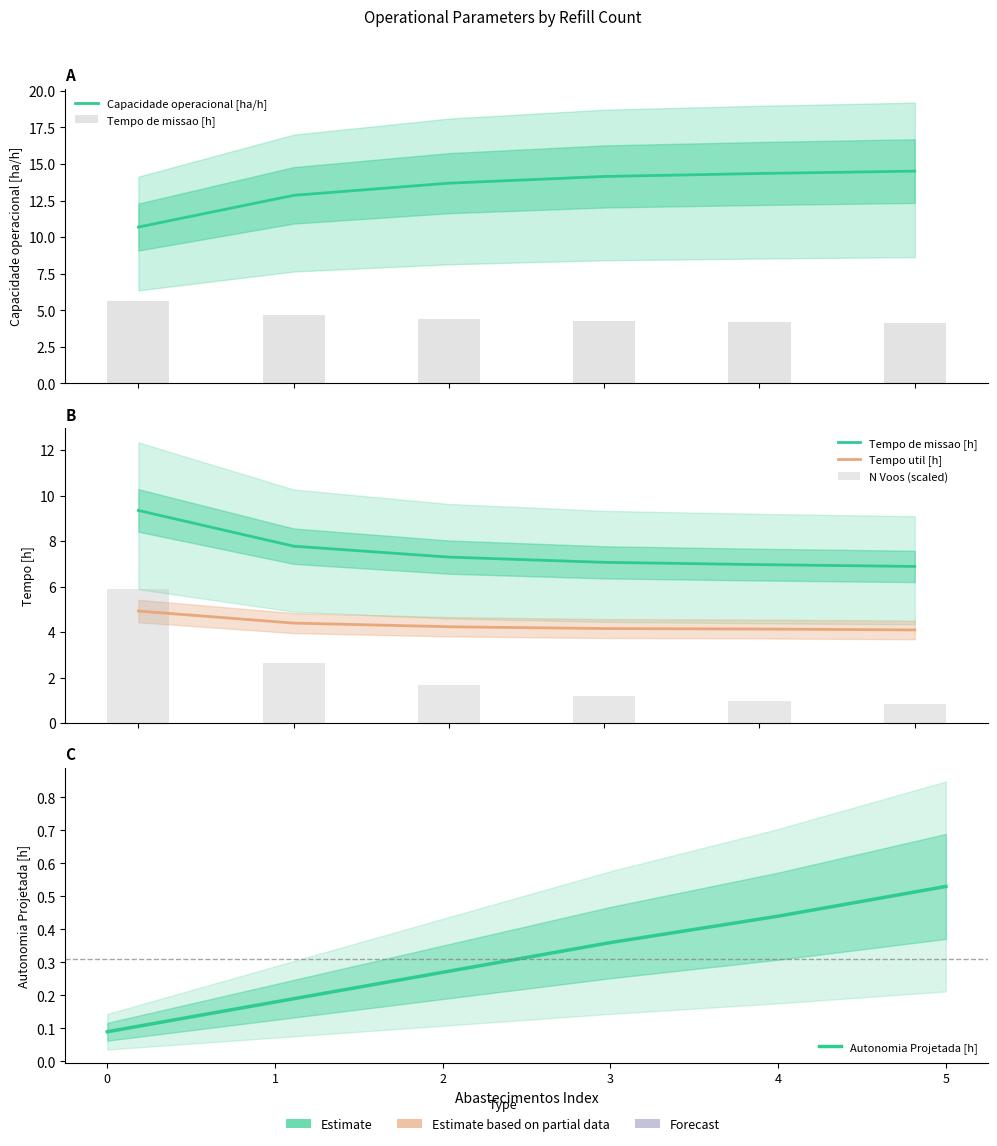

At how many categories does at least one series exceed 11?

5